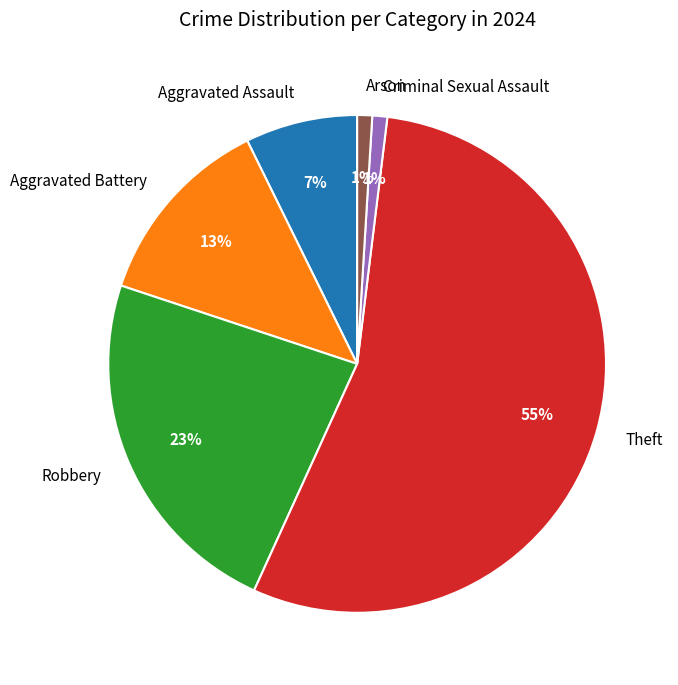

Count the number of slices in the pie.

6